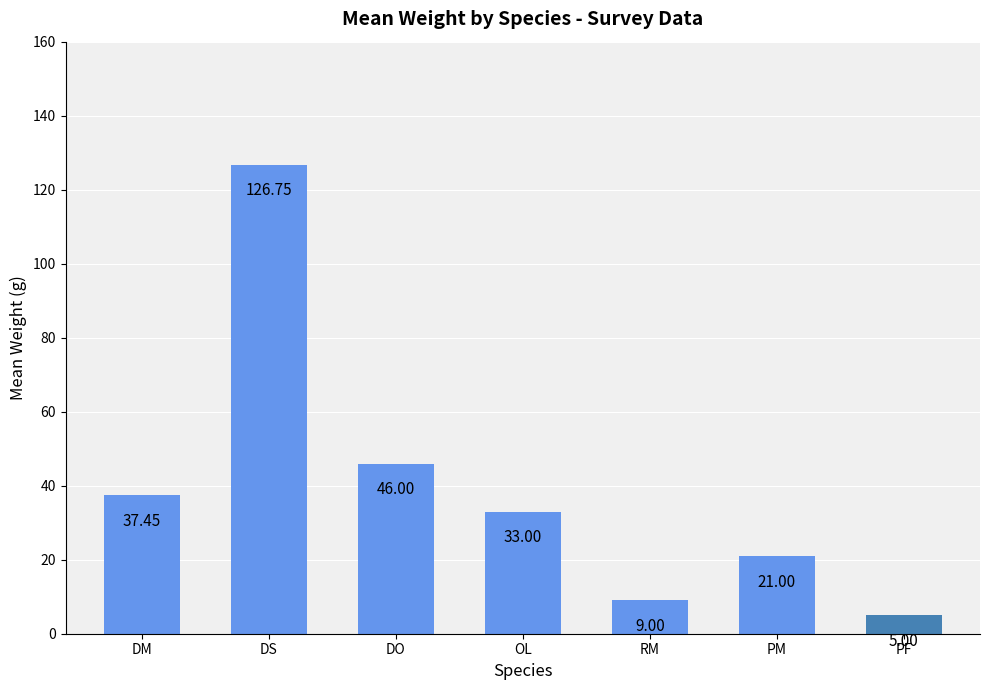

How many values are below 33?

3